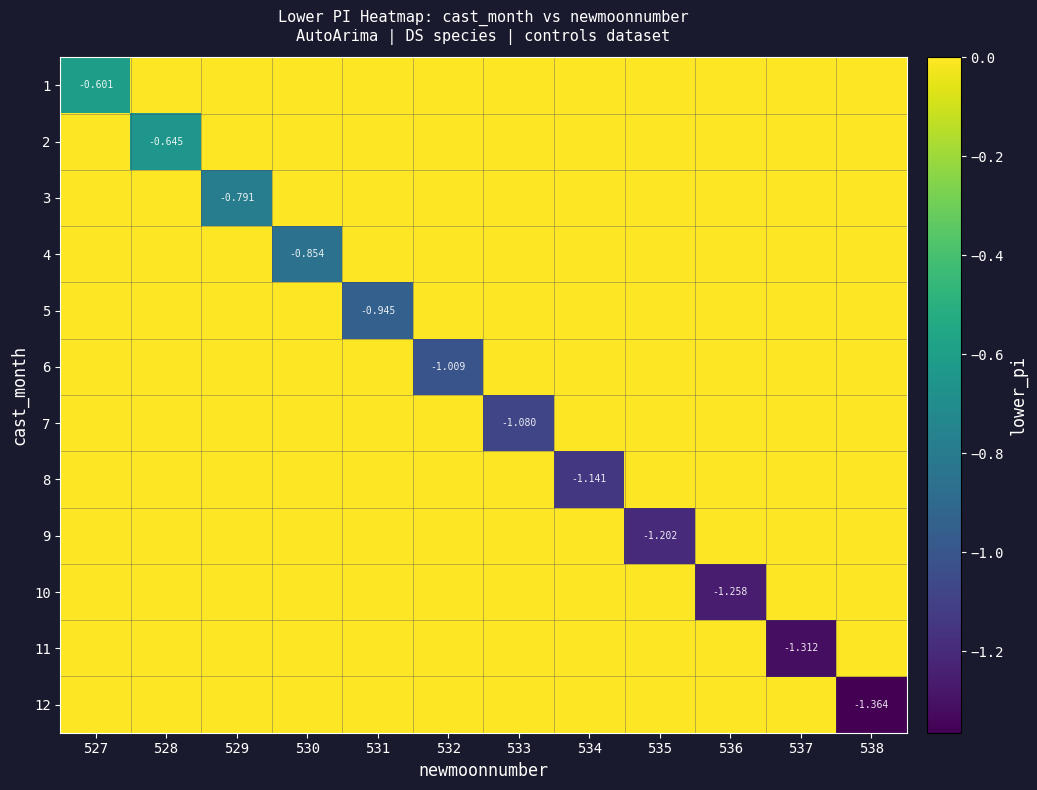

The 12 series shows -0.7 at 530. True or false?

False